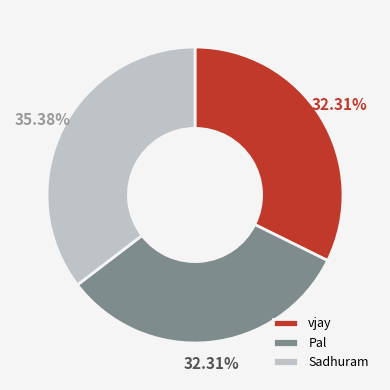

Does Sadhuram account for over 50% of the chart?

No